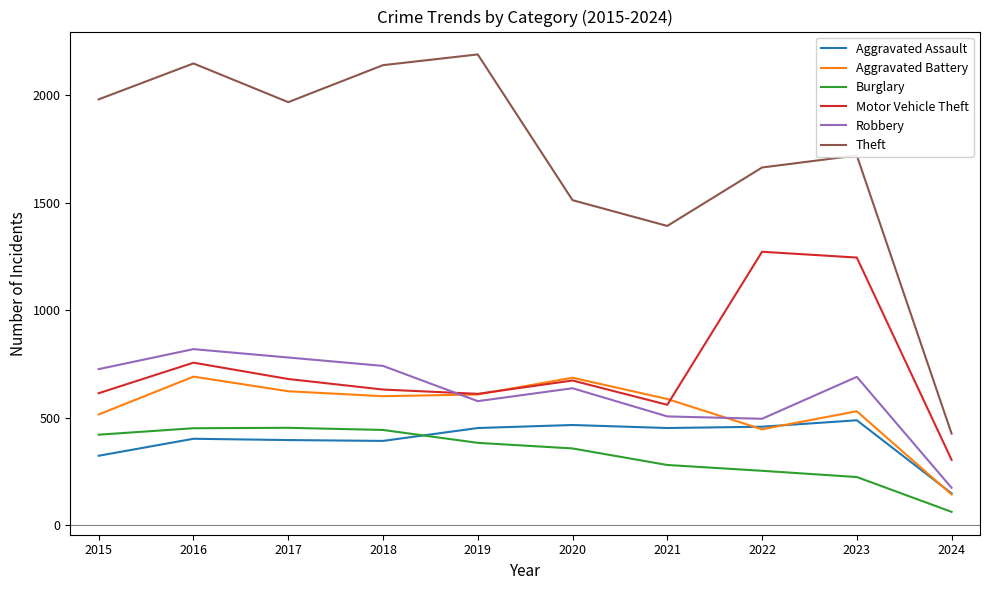

Which series has the widest spread of values?

Theft